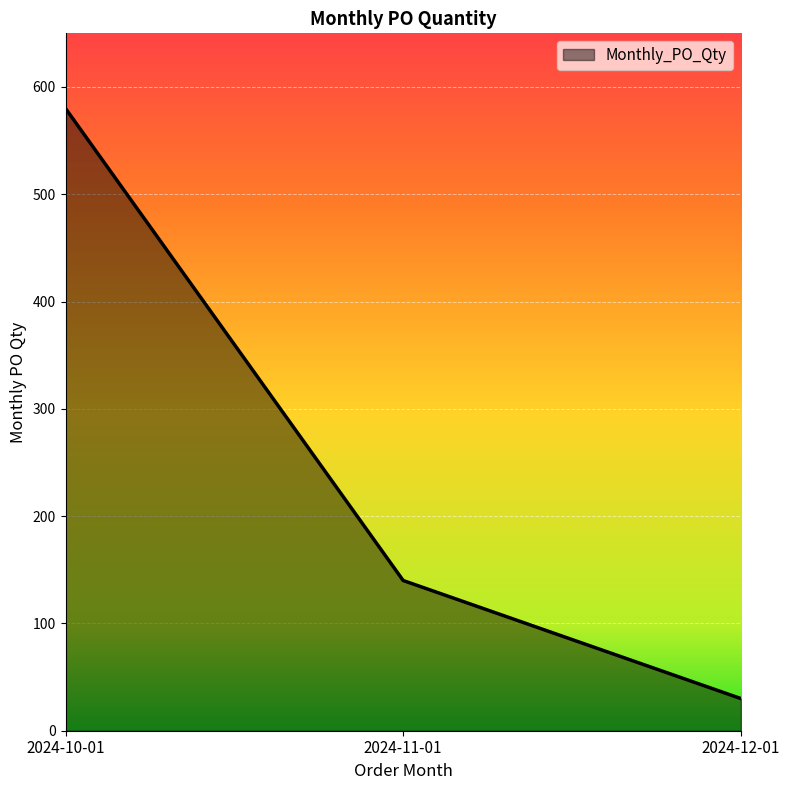

What is the ratio of the value at 2024-10-01 to the value at 2024-12-01?

19.3